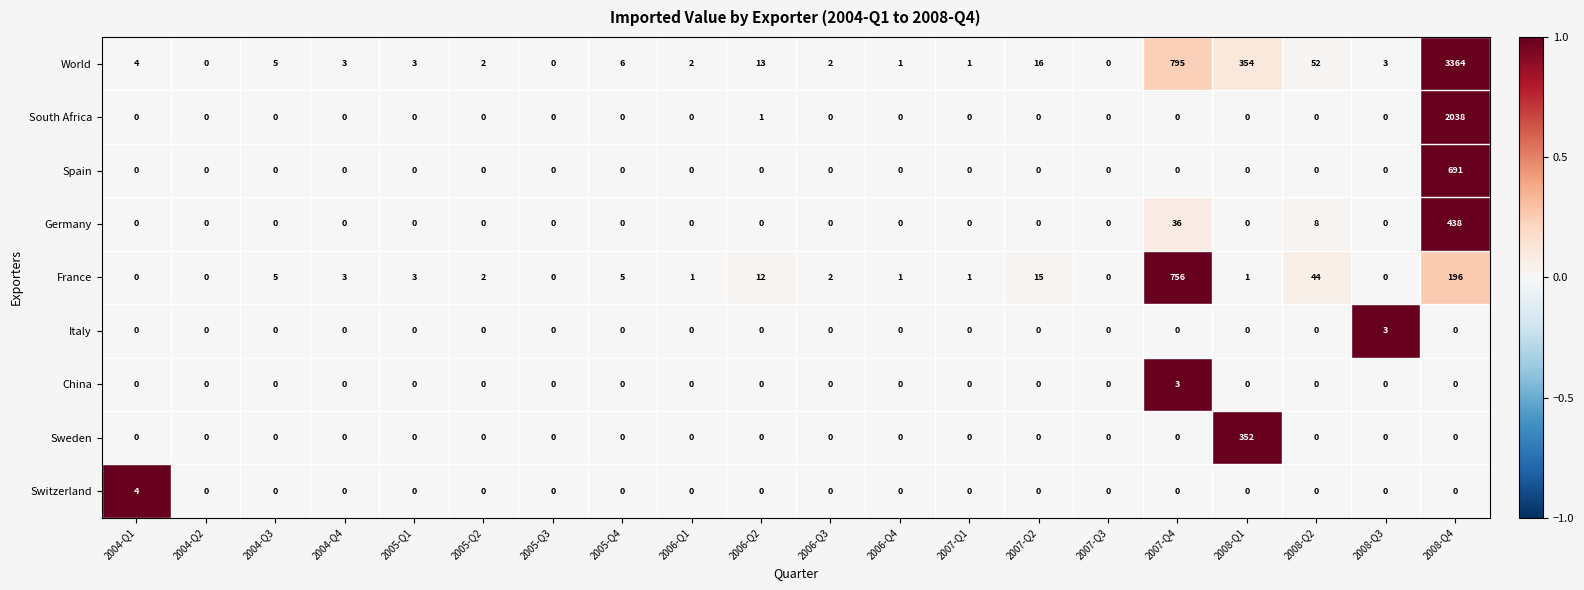

The value of China at 2005-Q4 is 0. True or false?

True